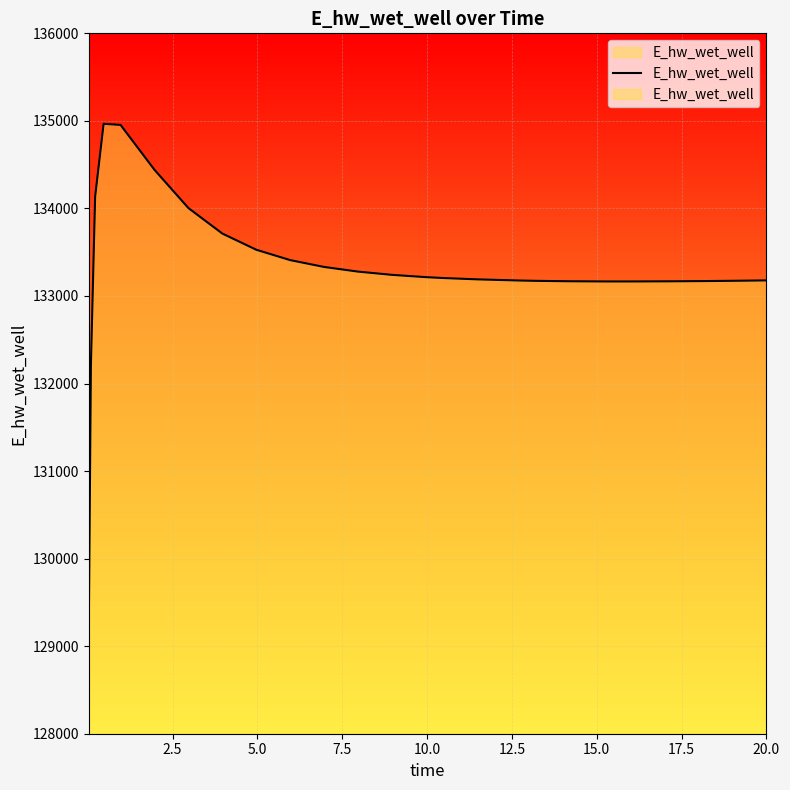

How many values are below 133189?

13